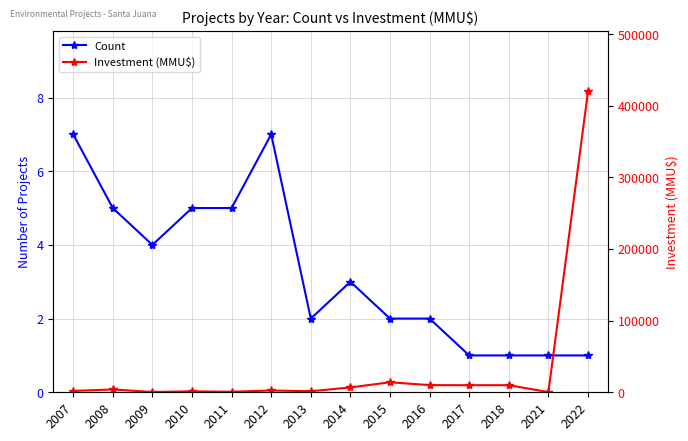

List the series in order of their overall mean, lowest first.

Count, Investment (MMU$)